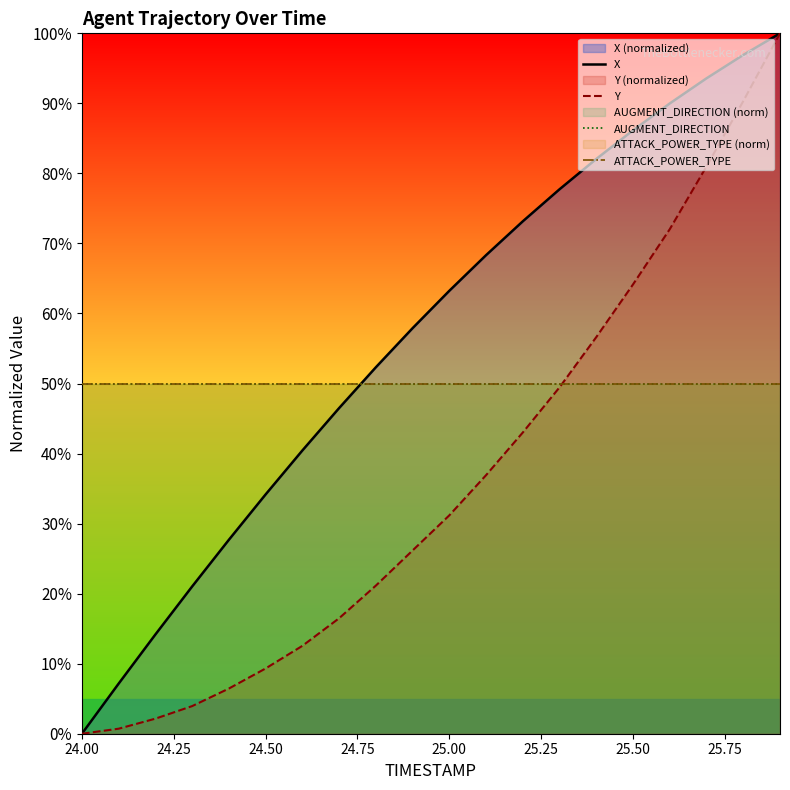

At which label is ATTACK_POWER_TYPE closest to 50?

24.00